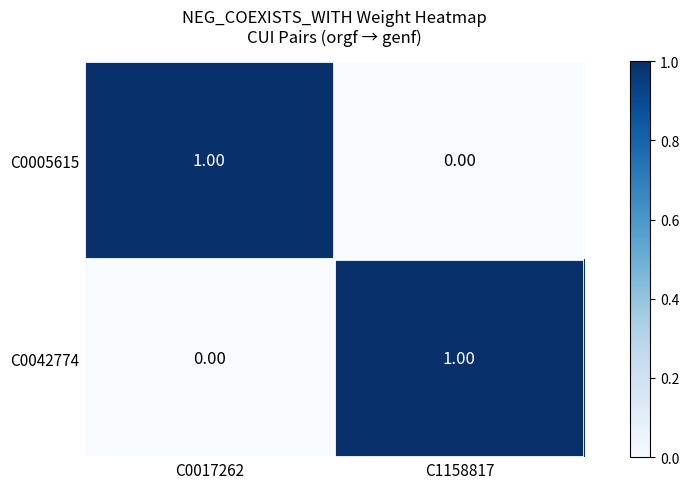

What is the total value across all series at C1158817?

1